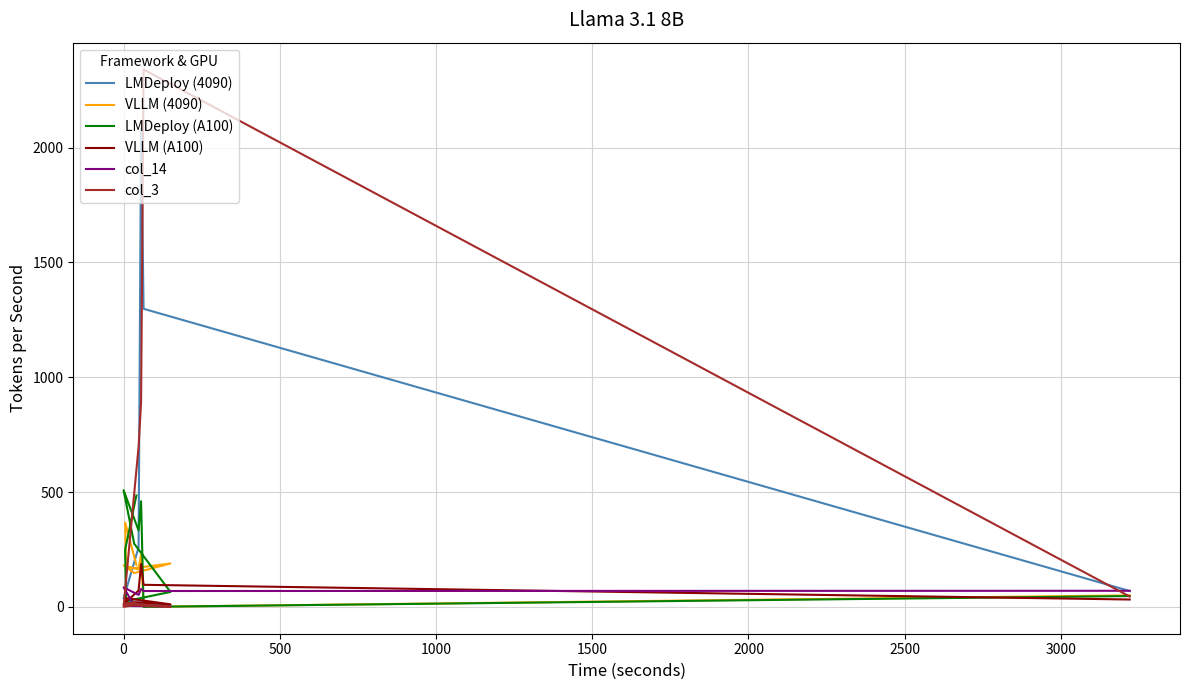

Which series ends up on top after the final intersection of col_3 and LMDeploy (4090)?

LMDeploy (4090)